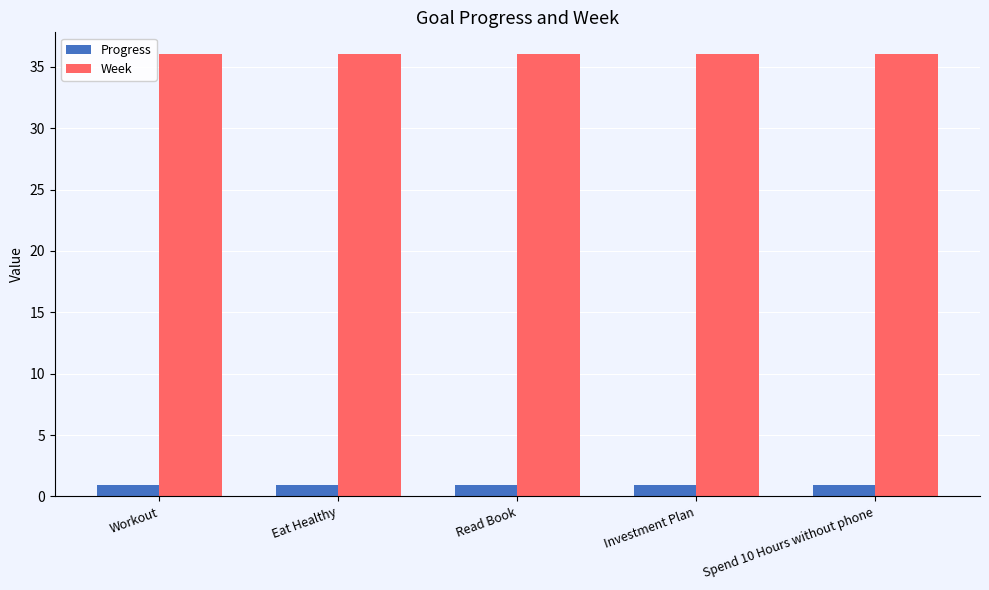

At how many categories does at least one series exceed 35?

5